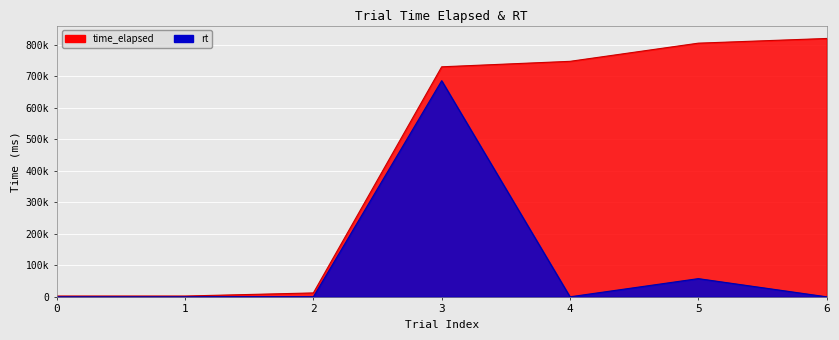

True or false: rt and time_elapsed cross at least once.

False